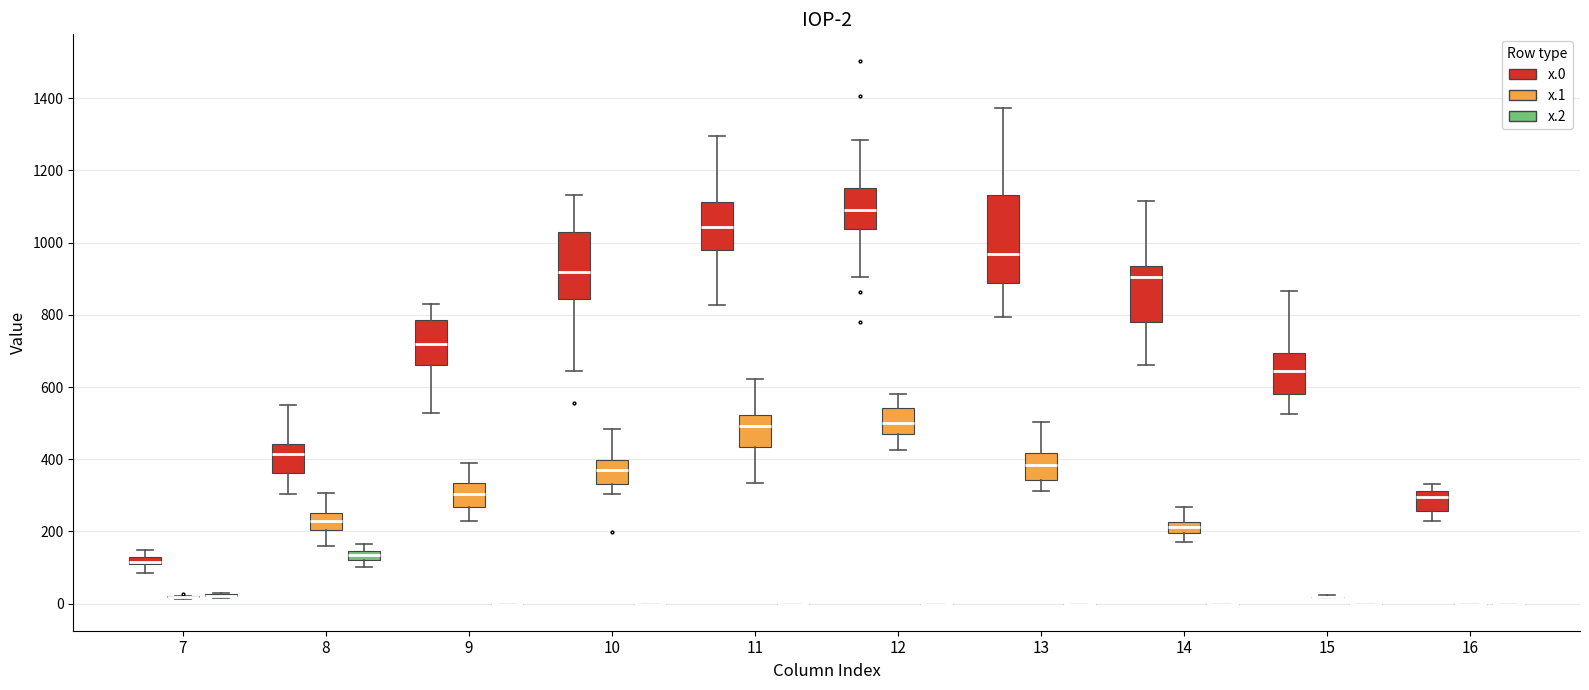

Comparing the boxes themselves (not the whiskers), which one is the tallest?

13 (x.0)